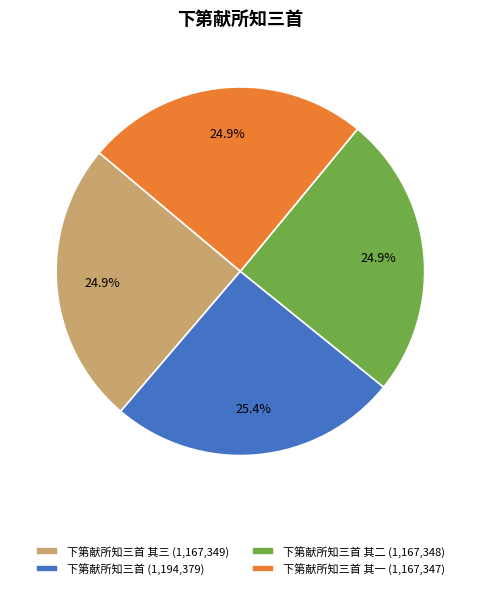

Which slice is the largest?

下第献所知三首 (1,194,379)